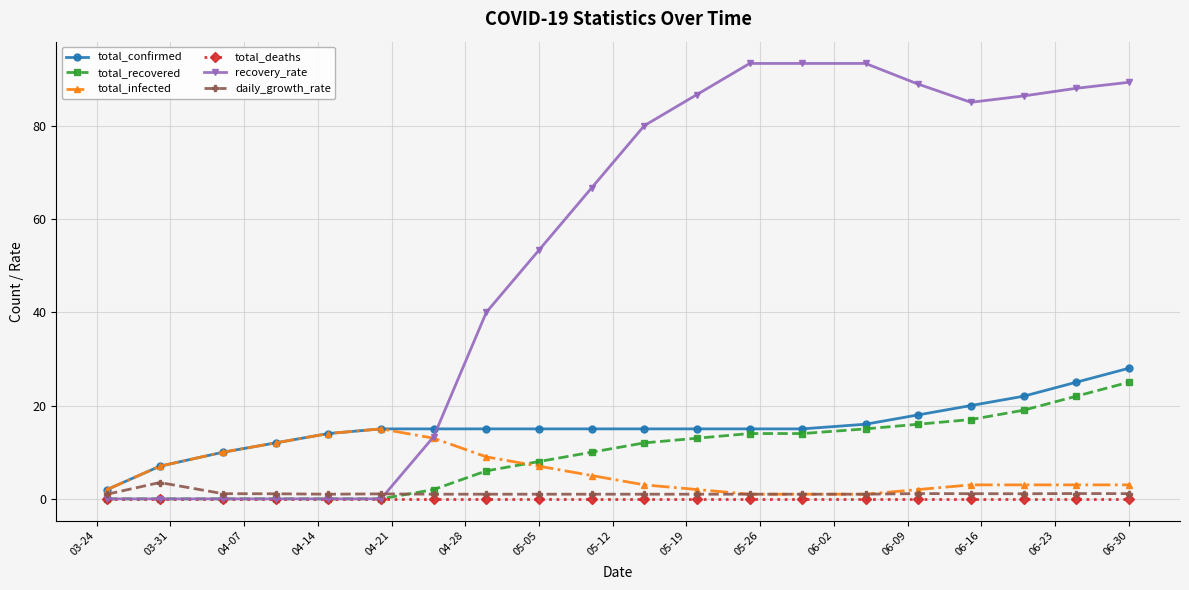

Which series has the largest total across all categories?

recovery_rate